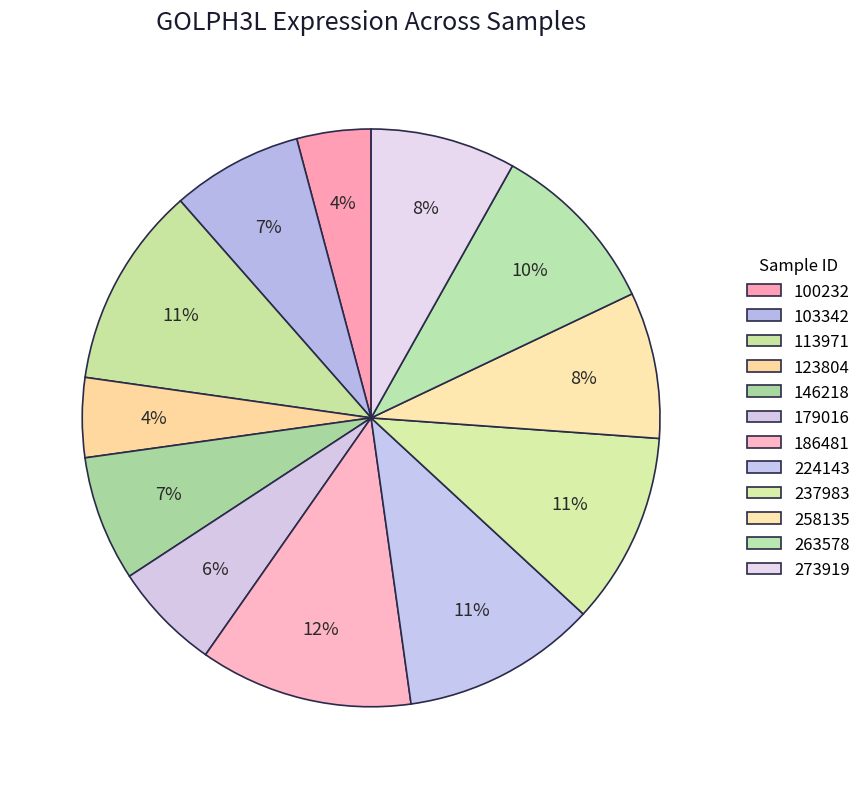

Is the sum of 224143 and 263578 greater than half?

No